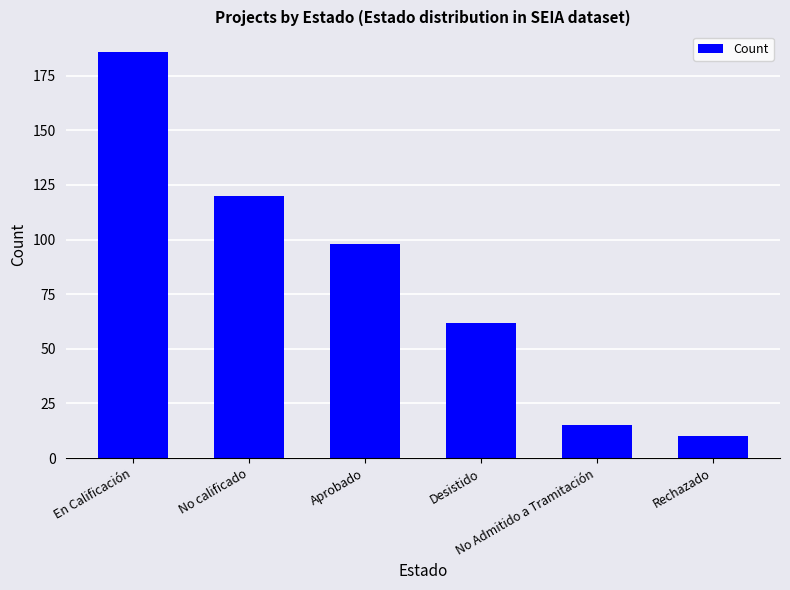

Reading left to right, extract all data points from this chart.

En Calificación=186	No calificado=120	Aprobado=98	Desistido=62	No Admitido a Tramitación=15	Rechazado=10